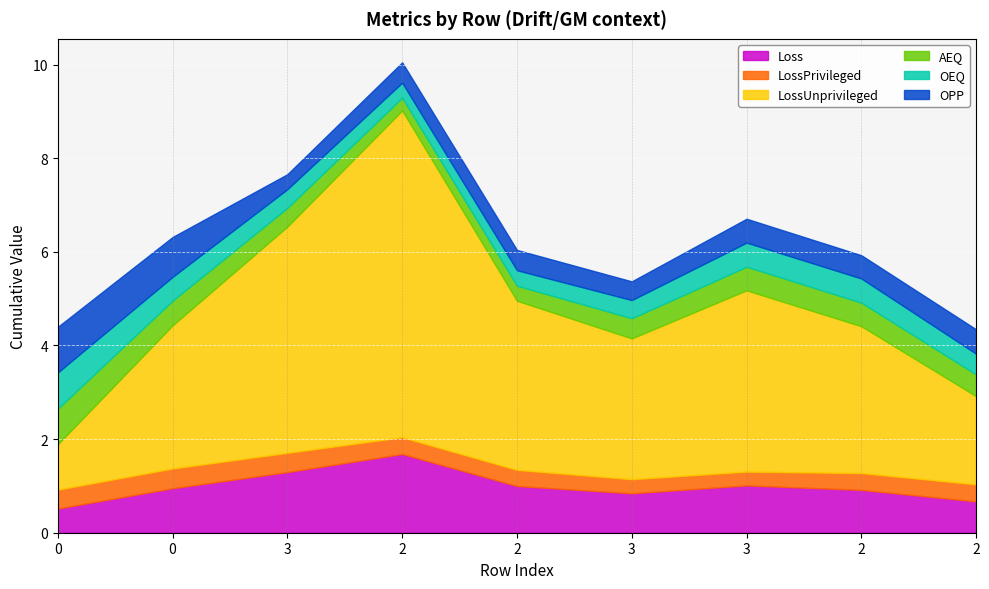

Rank the categories by LossUnprivileged value from highest to lowest.

2, 3, 3, 2, 2, 0, 3, 2, 0